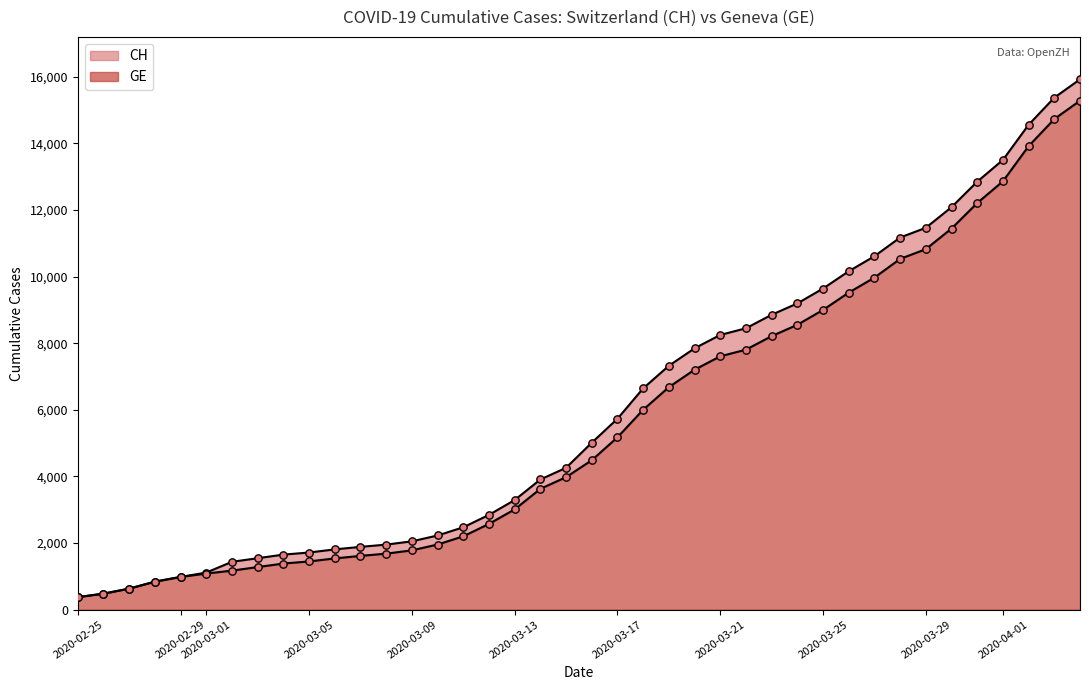

Which series contains the lowest Y value?

CH